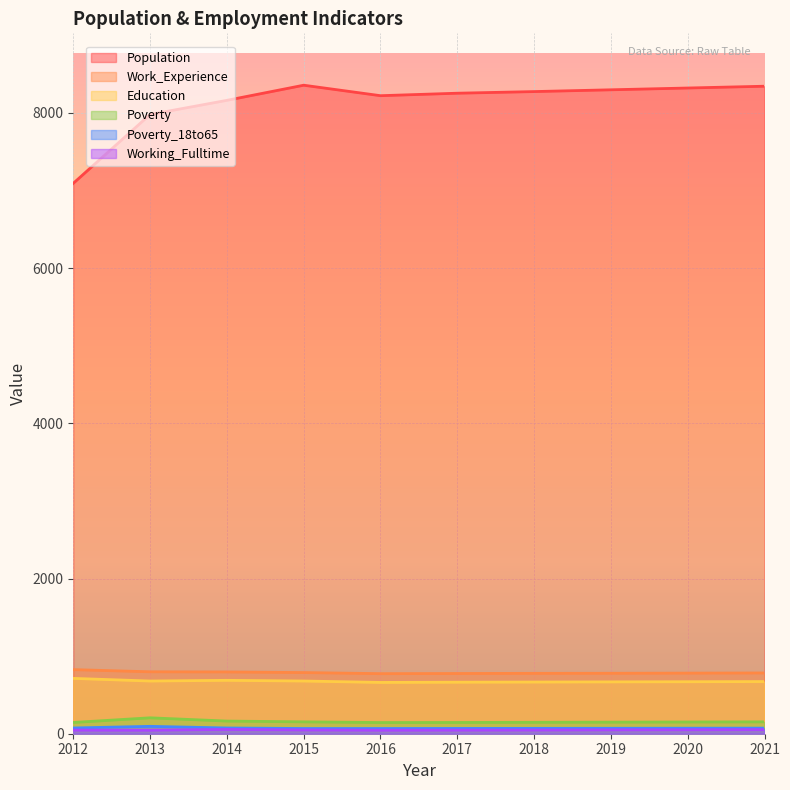

What is the value of the Working_Fulltime point at the 10th from the left?

53